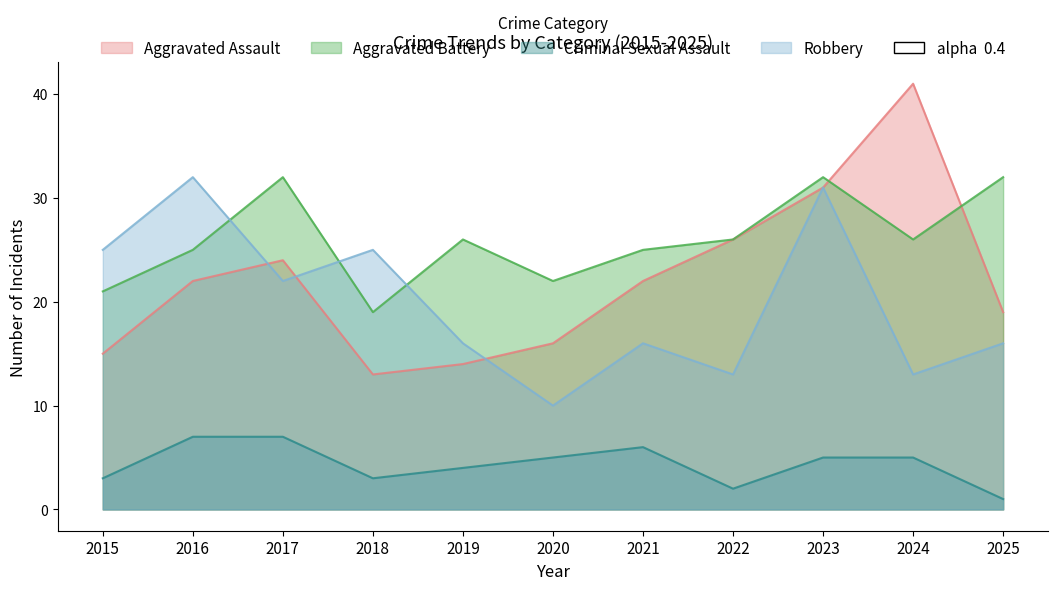

Where is the first local maximum for Aggravated Assault?

2017